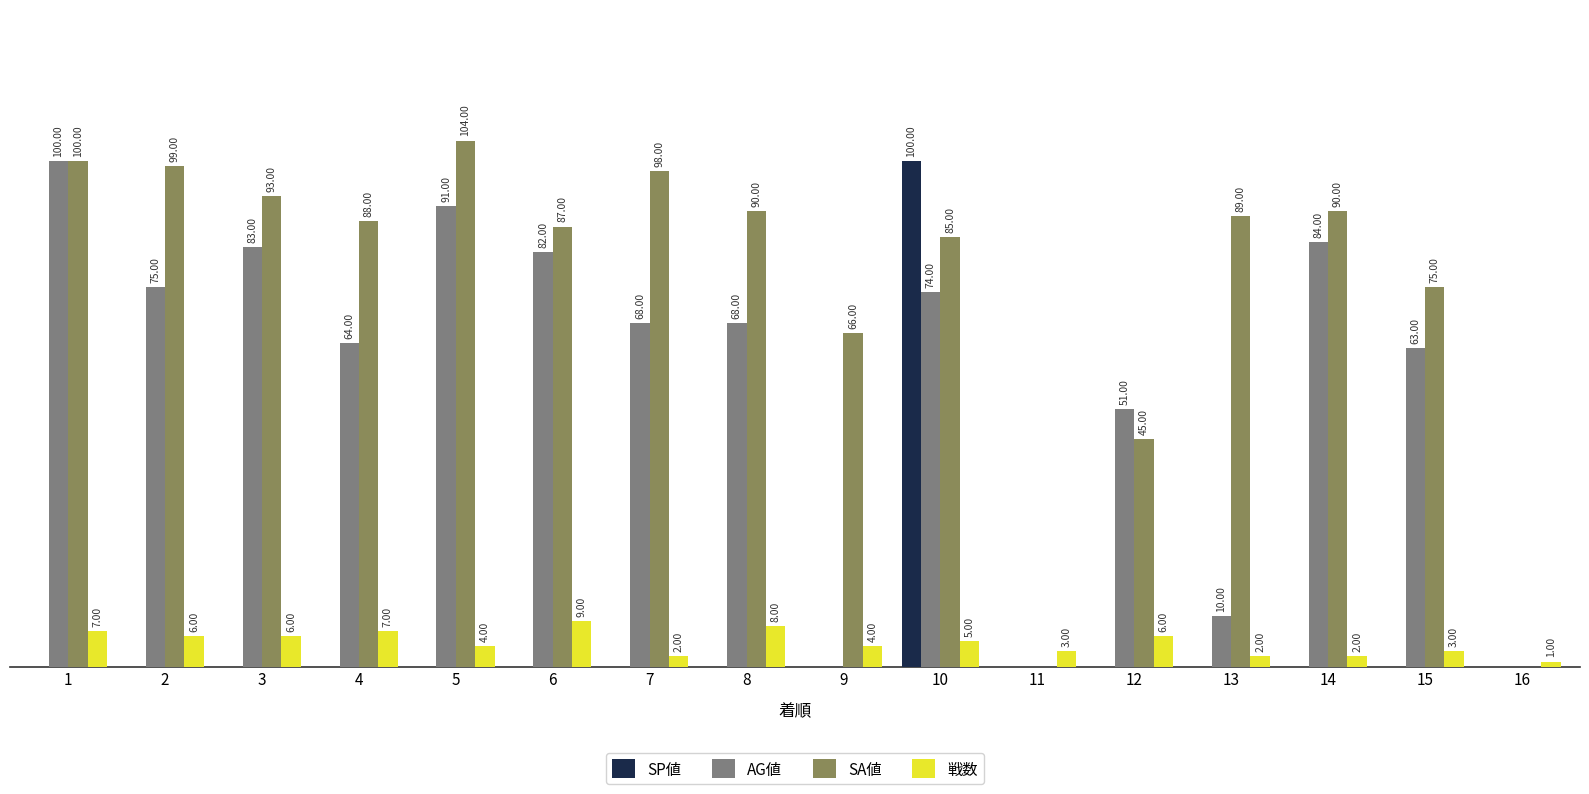

Which series has the largest total across all categories?

SA値